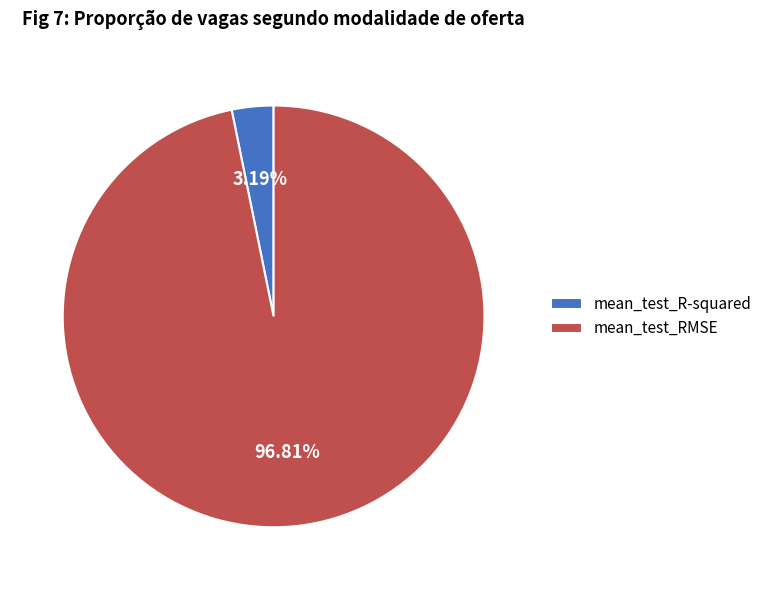

What is the smallest slice in the pie chart?

mean_test_R-squared